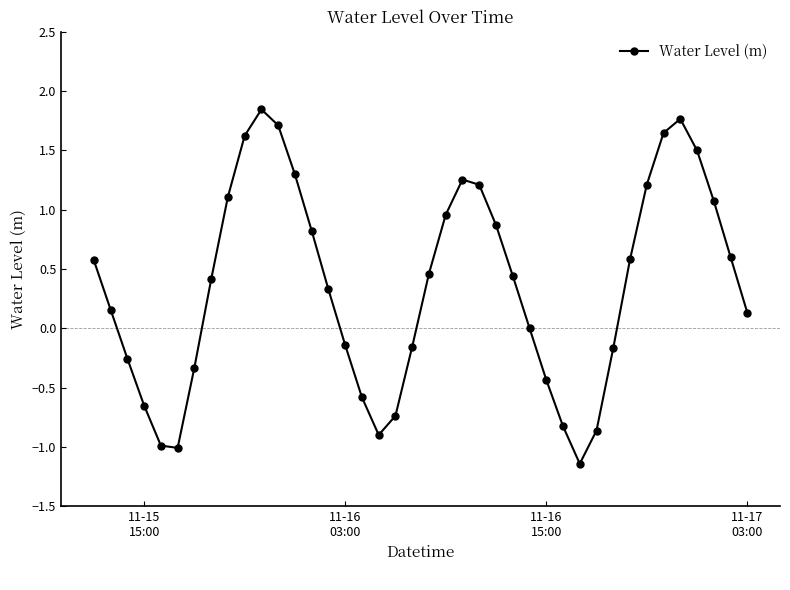

What is the value of the 33rd point from the left?

0.6